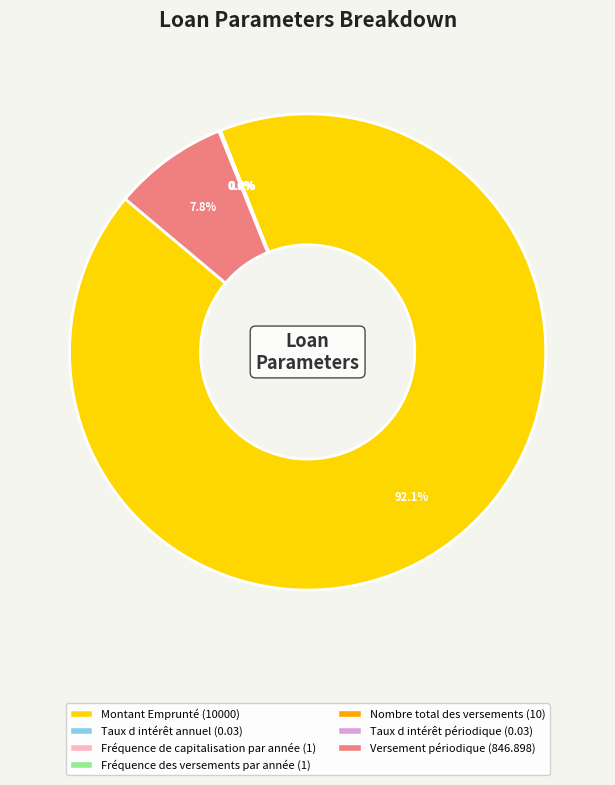

Is there any slice that represents more than half of the pie?

Yes